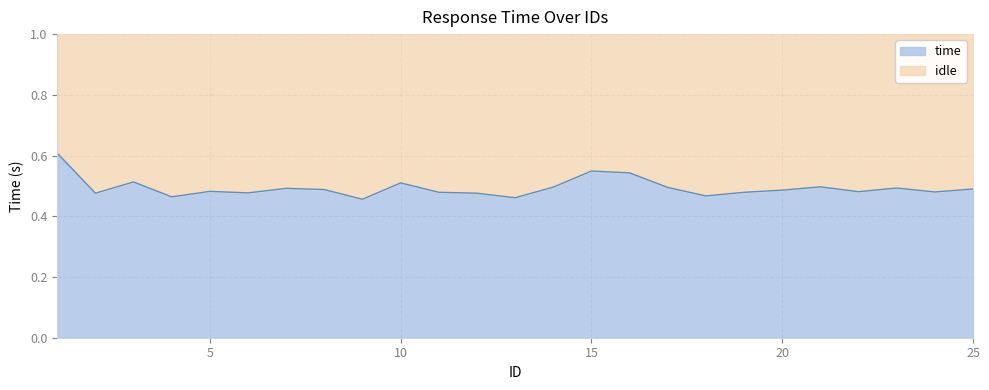

Does the chart have visible grid lines?

Yes